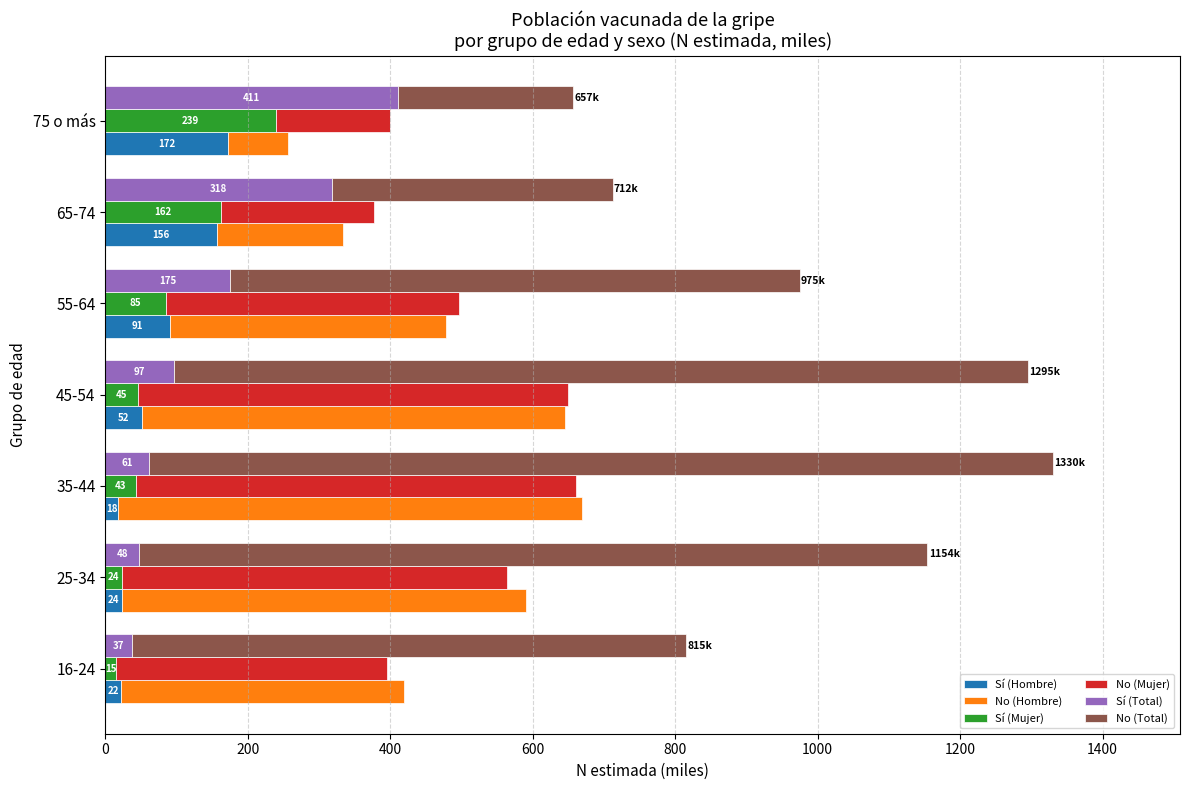

Which series changed the most between 25-34 and 55-64?

No (Total)